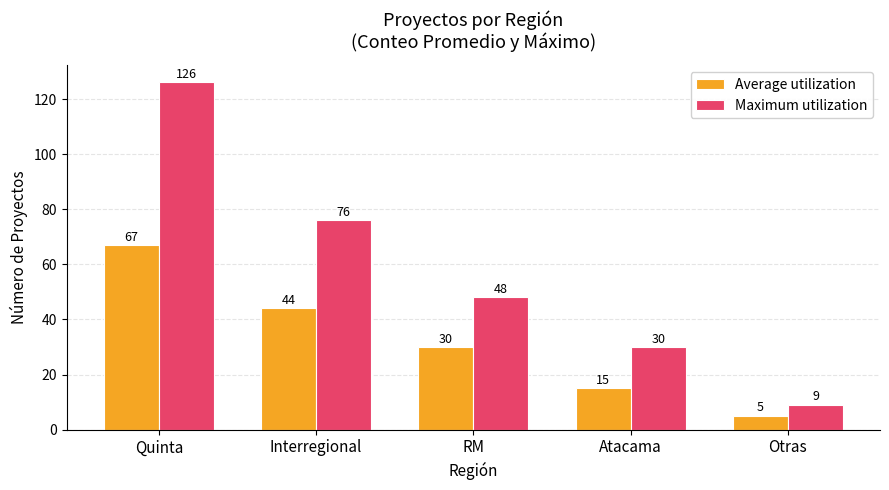

How many data points does each series have?

5